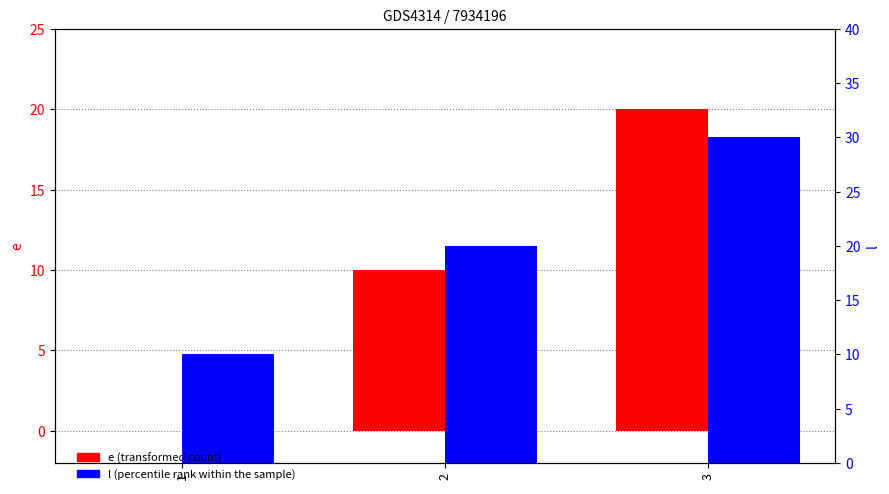

What is the difference between the maximum and minimum values in the l (percentile rank within the sample) series?

20